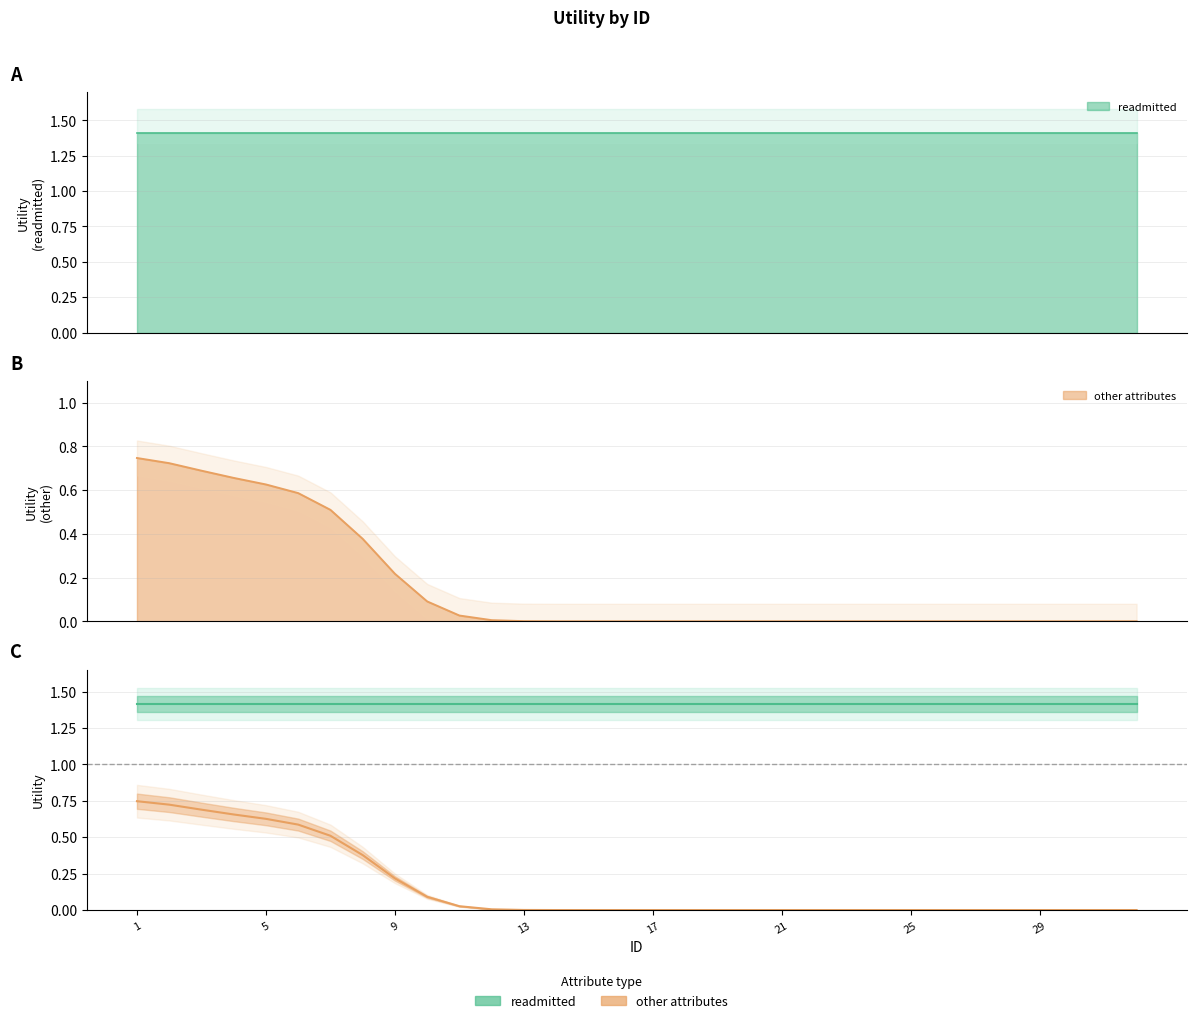

Does the chart display data point markers on the line(s)?

No